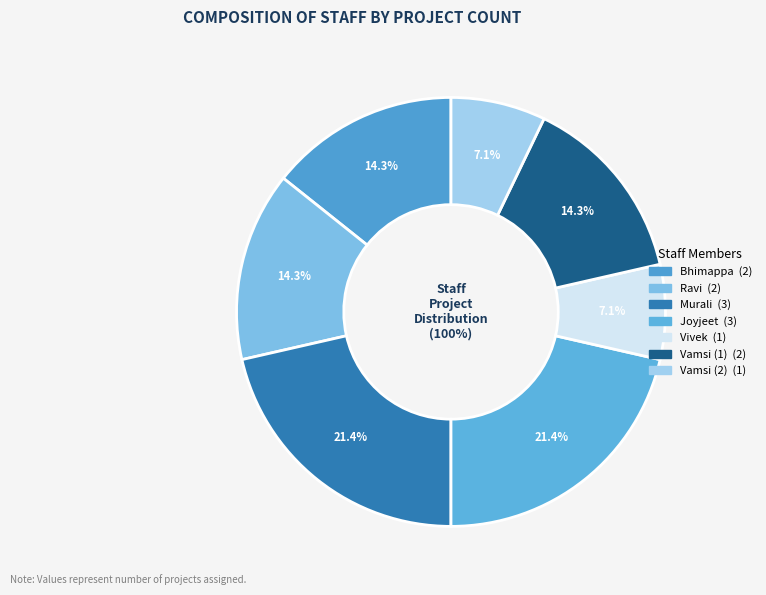

The Joyjeet slice represents 14% of the pie. True or false?

False